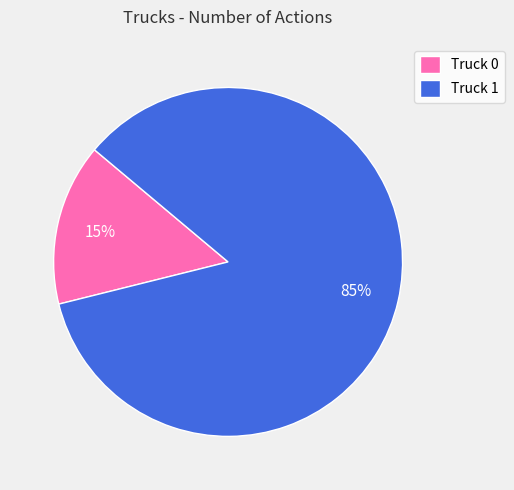

To the nearest percent, what portion does Truck 1 represent?

85%